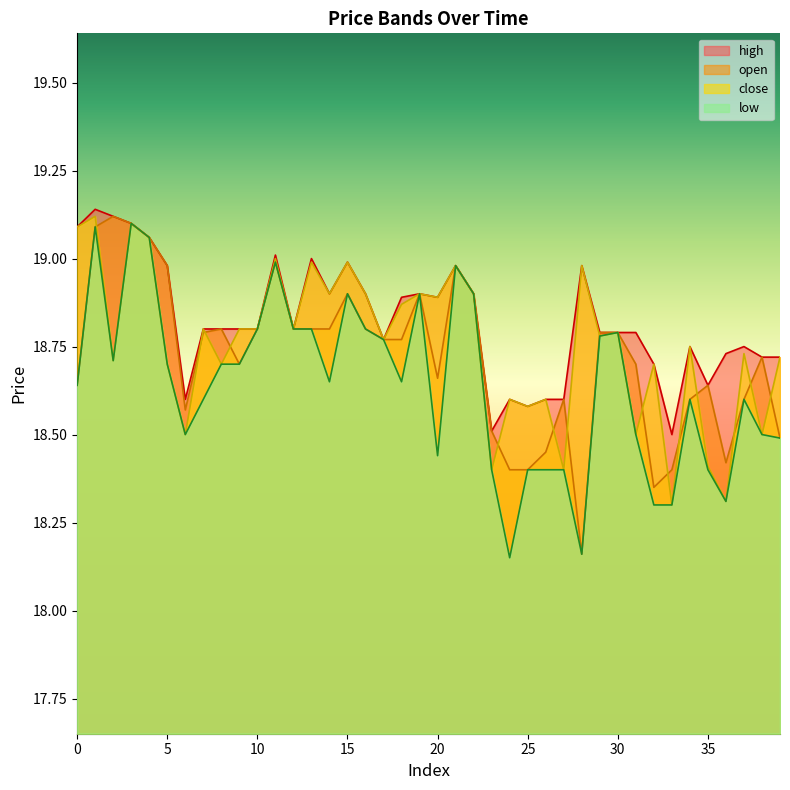

Does the chart have visible grid lines?

No